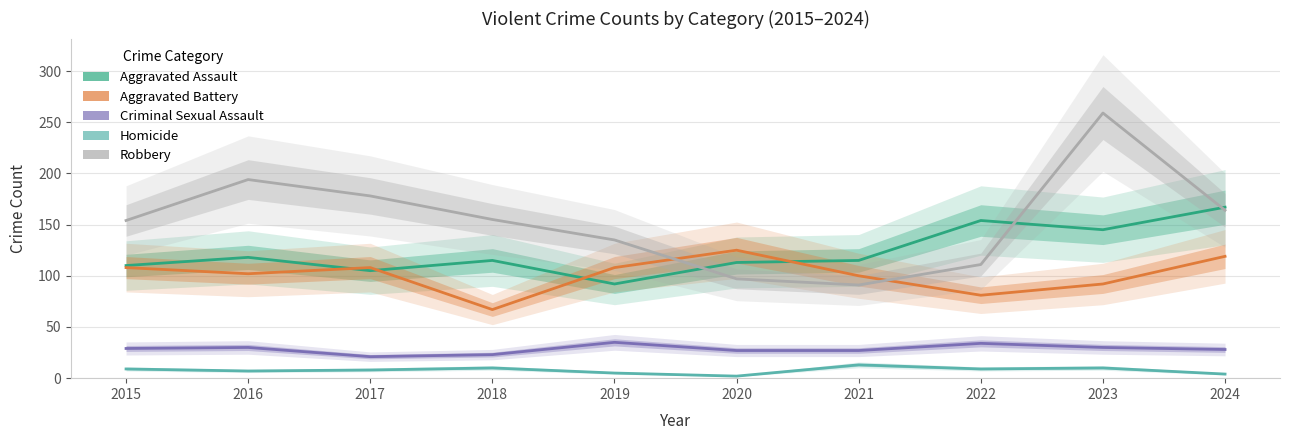

Reading left to right, list all the values displayed in this chart.

Aggravated Assault: 110	118	105	115	92	113	115	154	145	167
Aggravated Battery: 108	102	108	67	108	125	100	81	92	119
Criminal Sexual Assault: 29	30	21	23	35	27	27	34	30	28
Homicide: 9	7	8	10	5	2	13	9	10	4
Robbery: 154	194	178	155	135	97	91	111	259	164